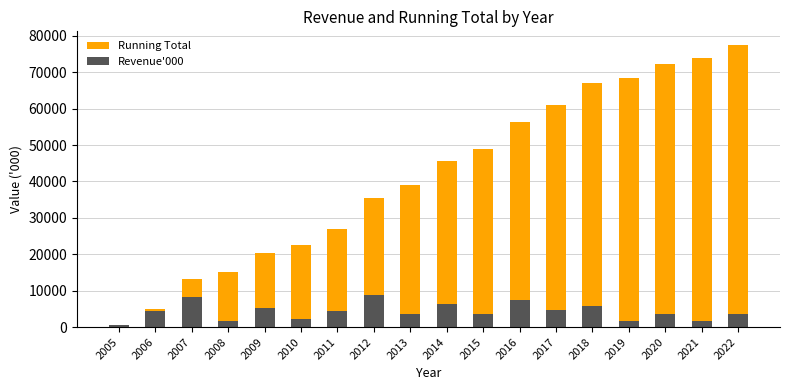

At how many categories does at least one series exceed 58094?

6